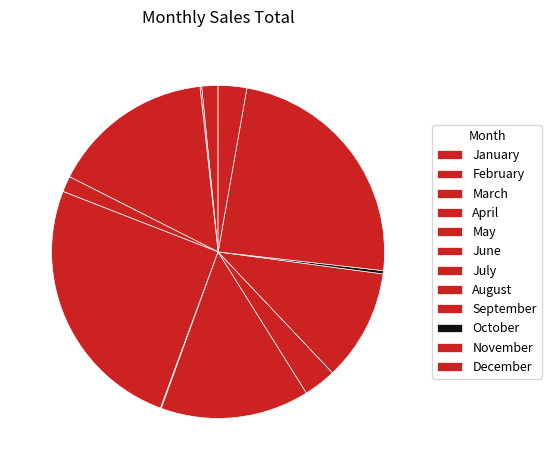

Does any single category account for the majority?

No